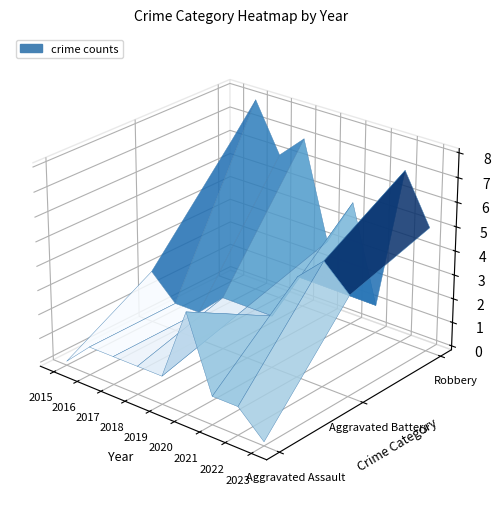

Which label corresponds to the smallest value in the chart?

2015